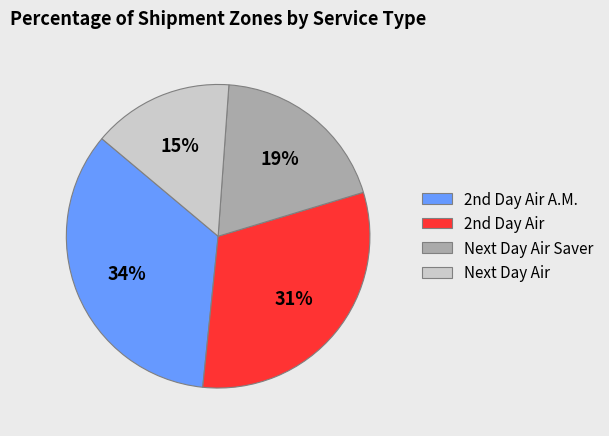

Count the number of slices in the pie.

4